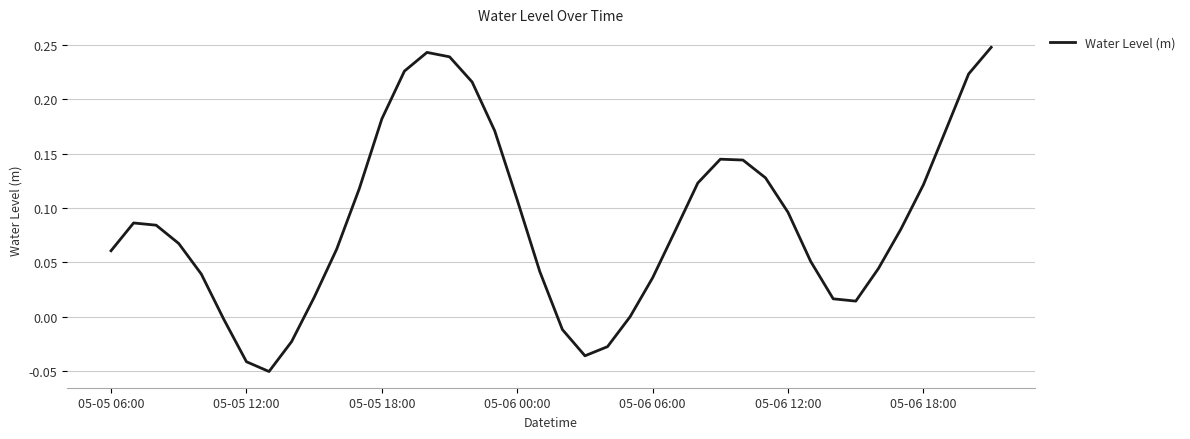

What is the difference between the maximum and minimum values?

0.3